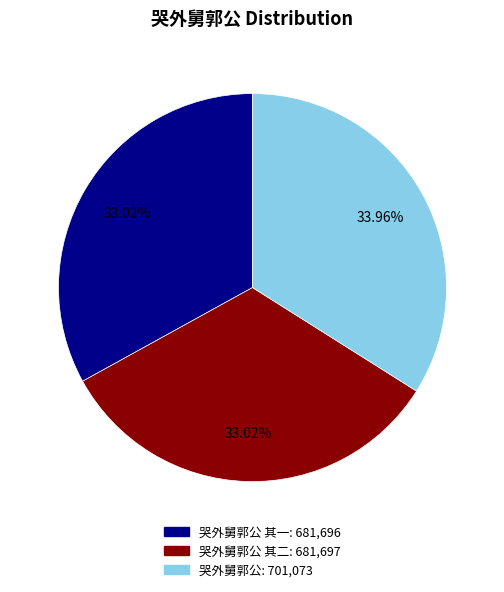

Does any single category account for the majority?

No